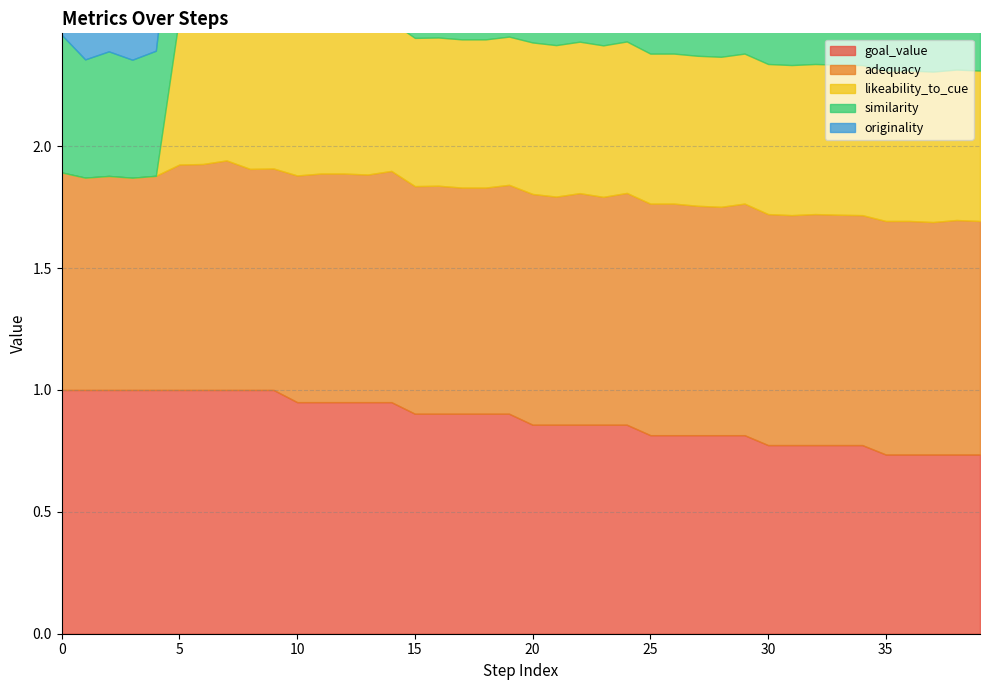

True or false: originality has more than 1 interior local peaks.

True